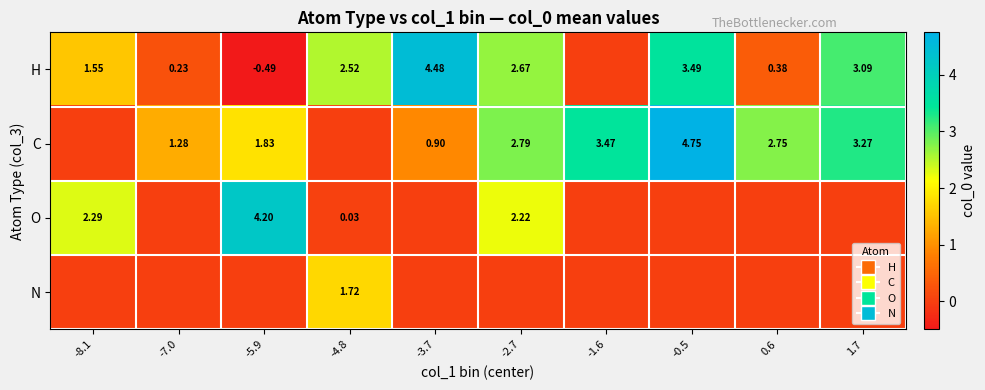

What is the average value of the C series?

2.1